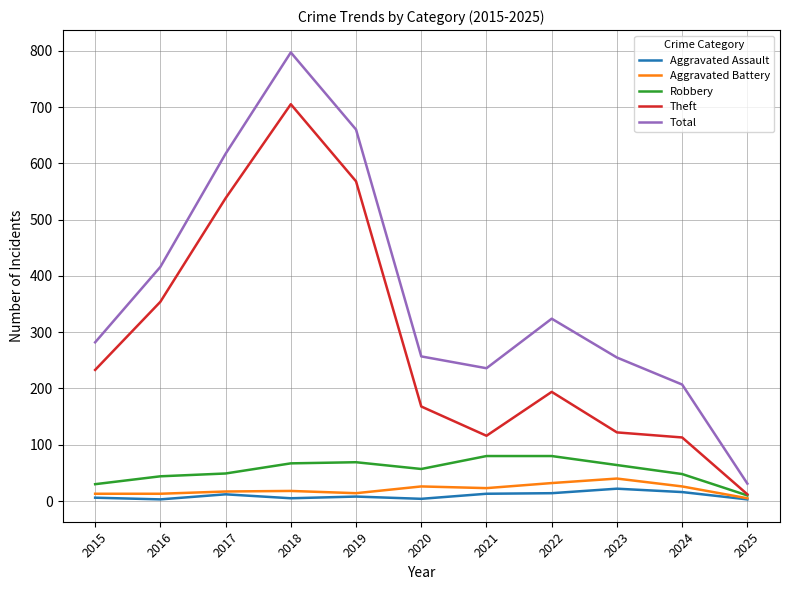

Count the number of data series in this chart.

5